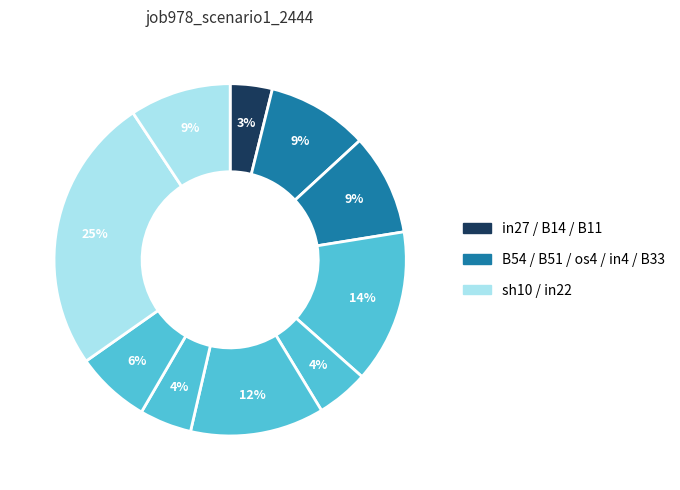

True or false: B14 accounts for 9% of the total.

True